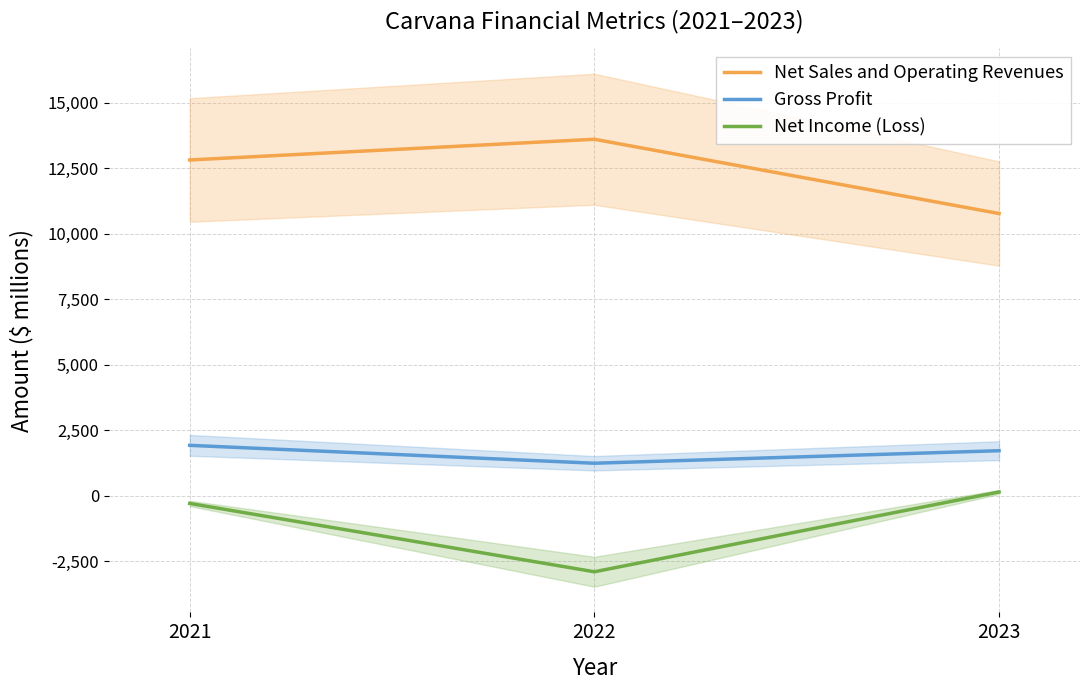

What is the value of the Gross Profit point at the 3rd from the left?

1724